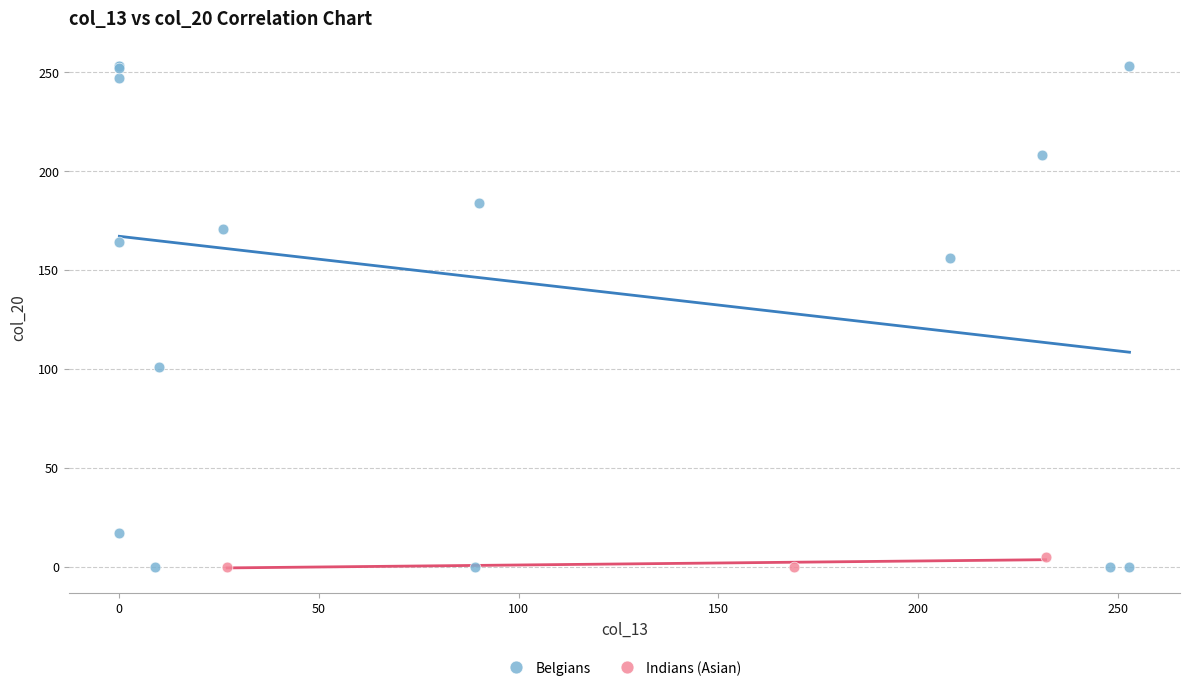

Which series contains the highest Y value?

Belgians